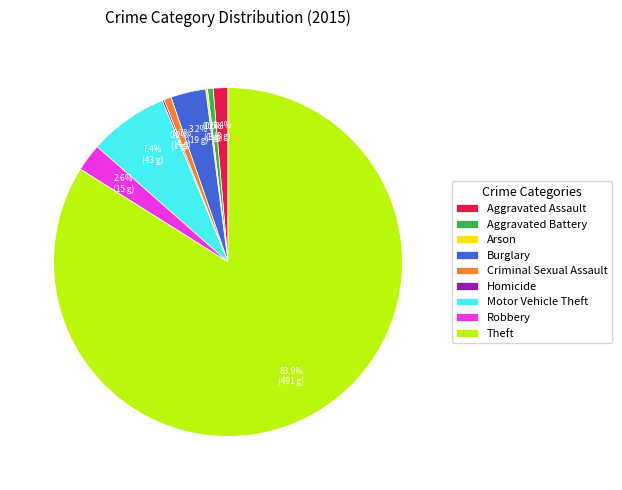

The Theft slice represents 84% of the pie. True or false?

True